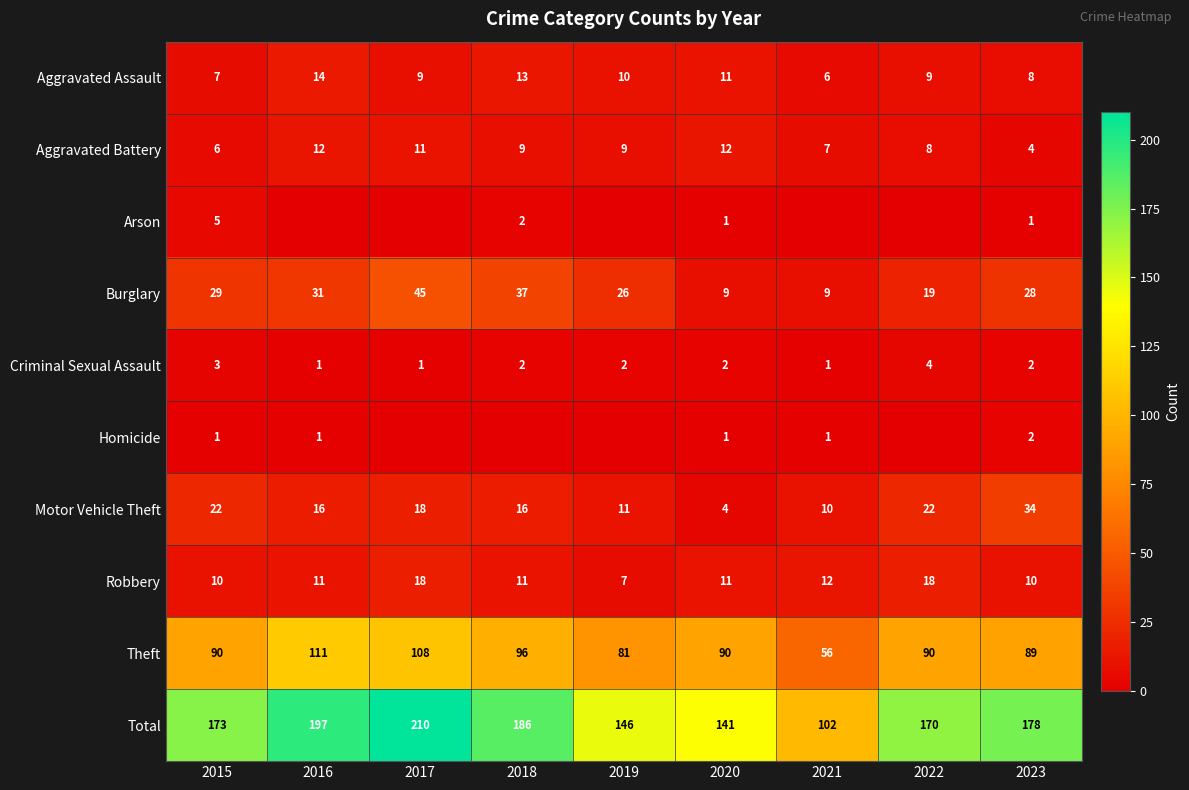

At how many categories does at least one series exceed 197?

1